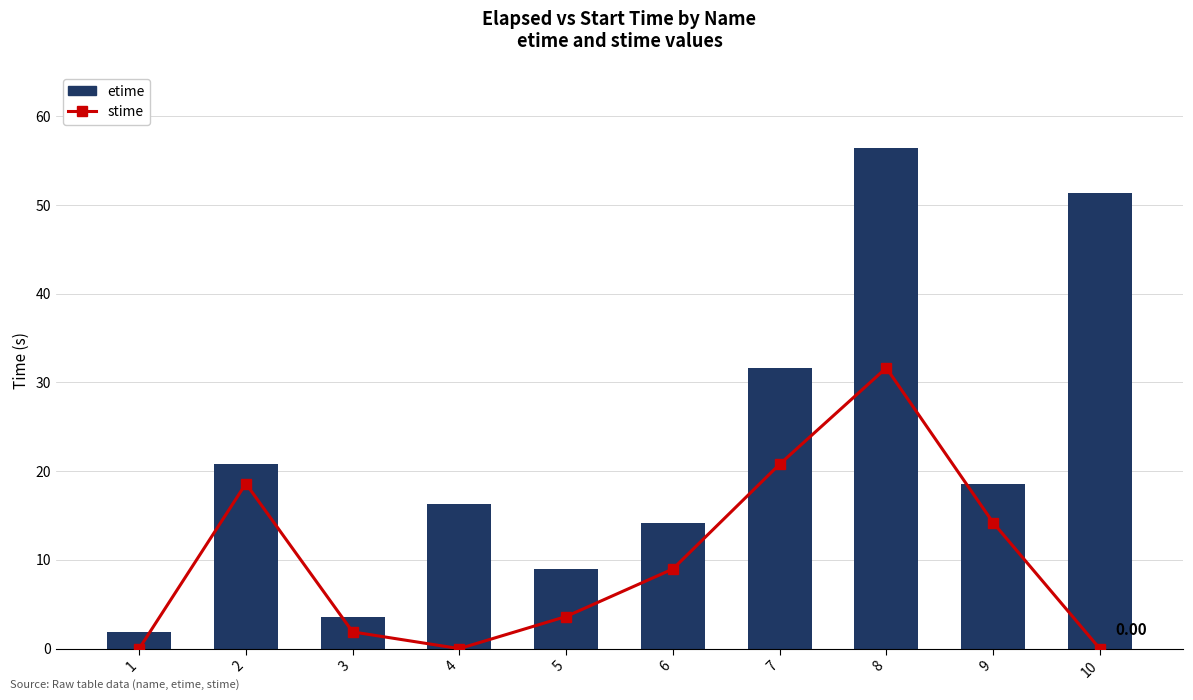

Are the bars horizontal?

No